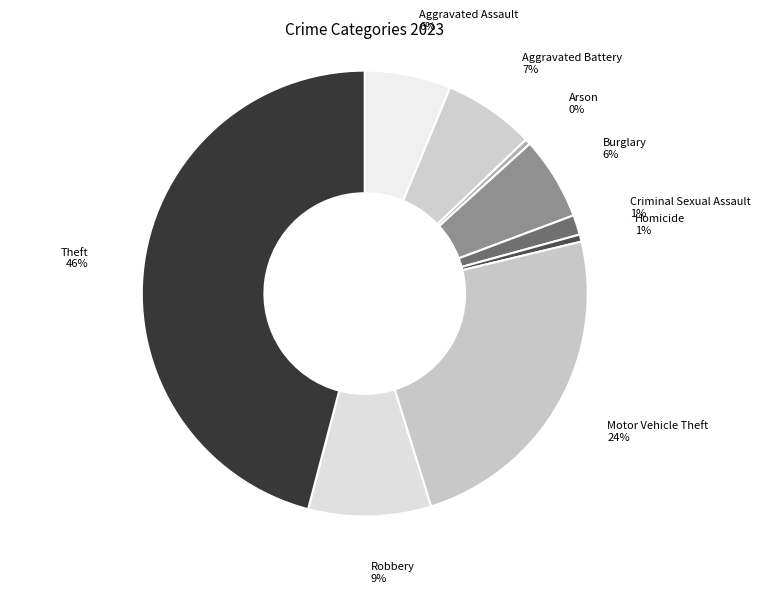

Approximately how many times larger is the value at Aggravated Assault 6% compared to Arson 0%?

15.4